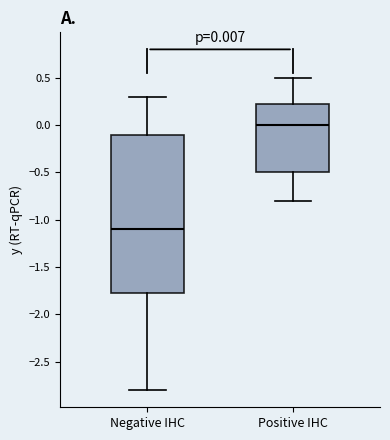

Comparing the boxes themselves (not the whiskers), which one is the tallest?

Negative IHC